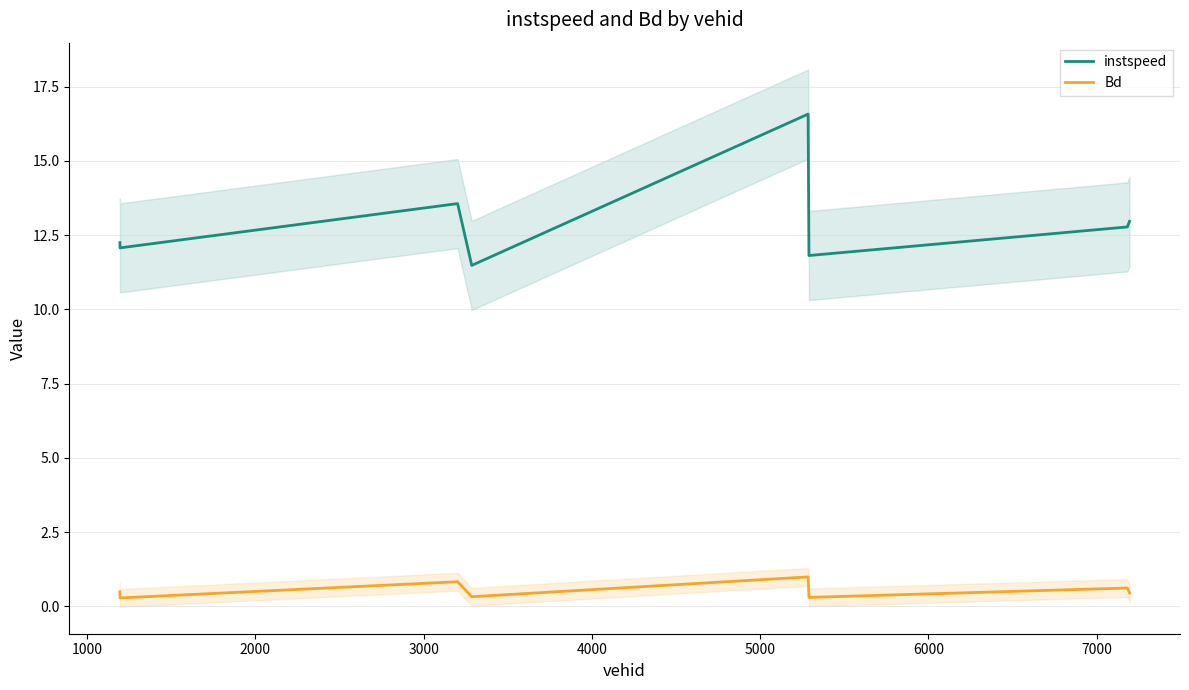

Count the number of categories in the chart.

8